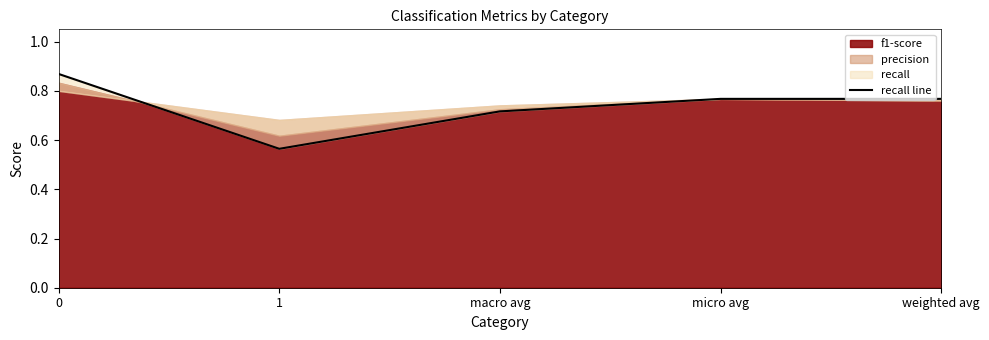

Between 1 and macro avg, which is larger?

macro avg